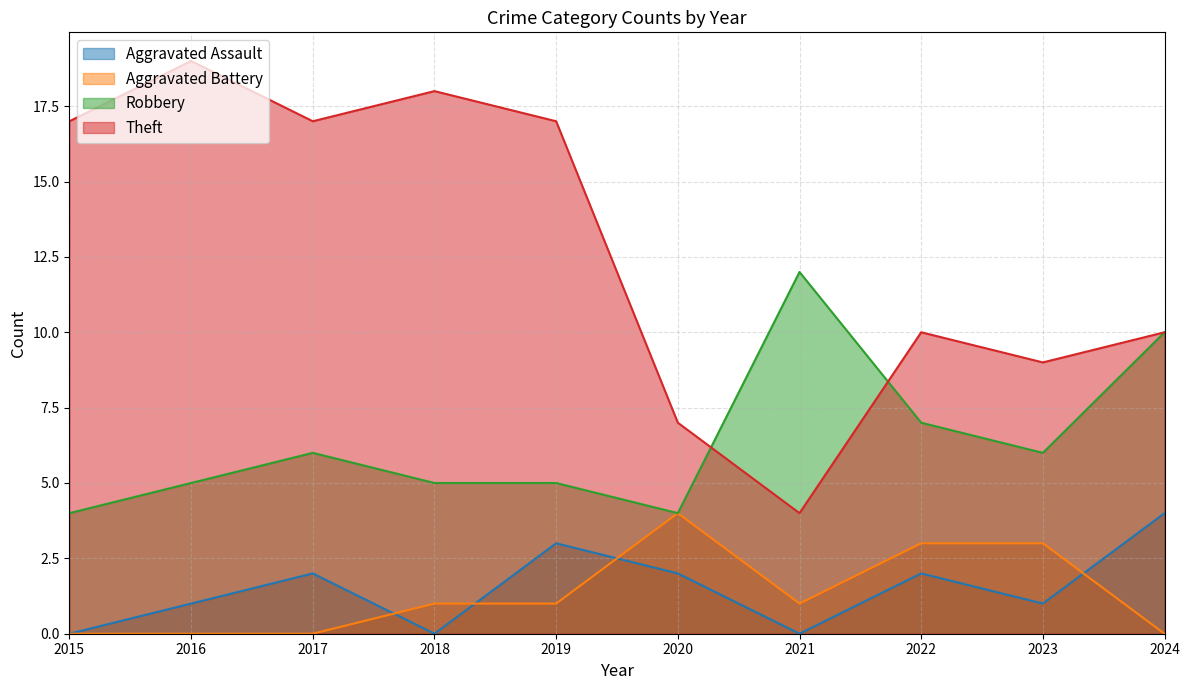

Rank the series by their maximum value, from lowest to highest.

Aggravated Assault, Aggravated Battery, Robbery, Theft